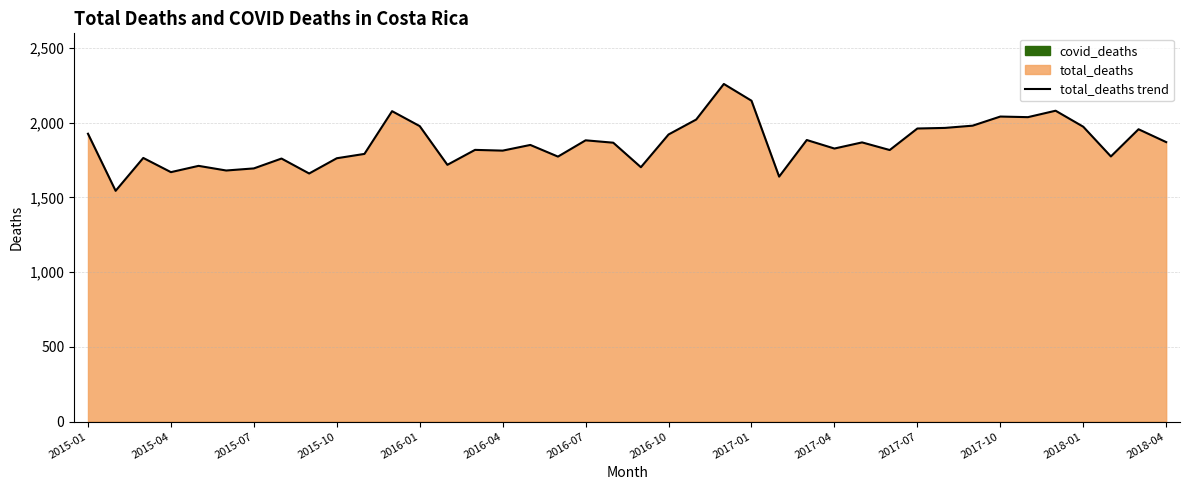

What is the value of the 7th point from the left?

1694